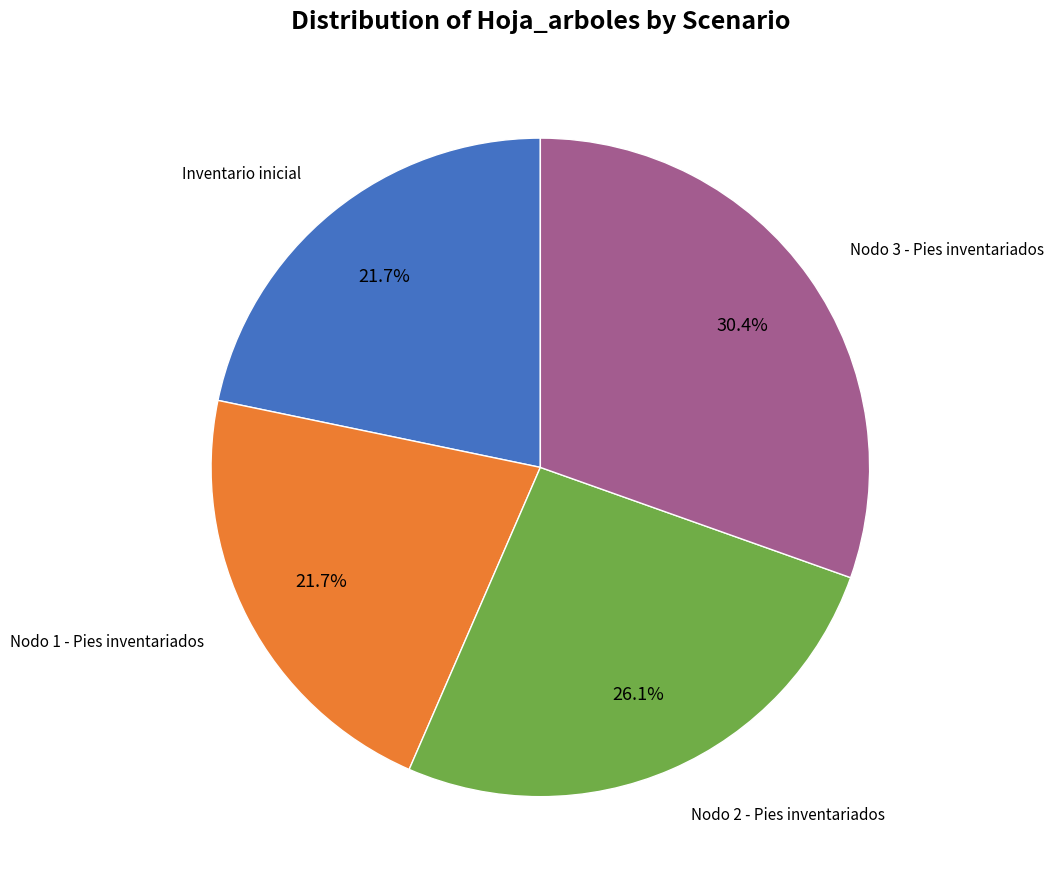

Is there any slice that represents more than half of the pie?

No